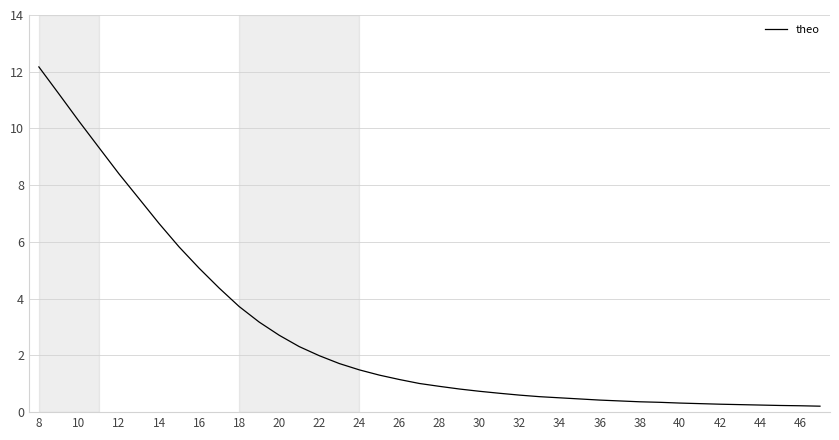

What is the average value?

2.8